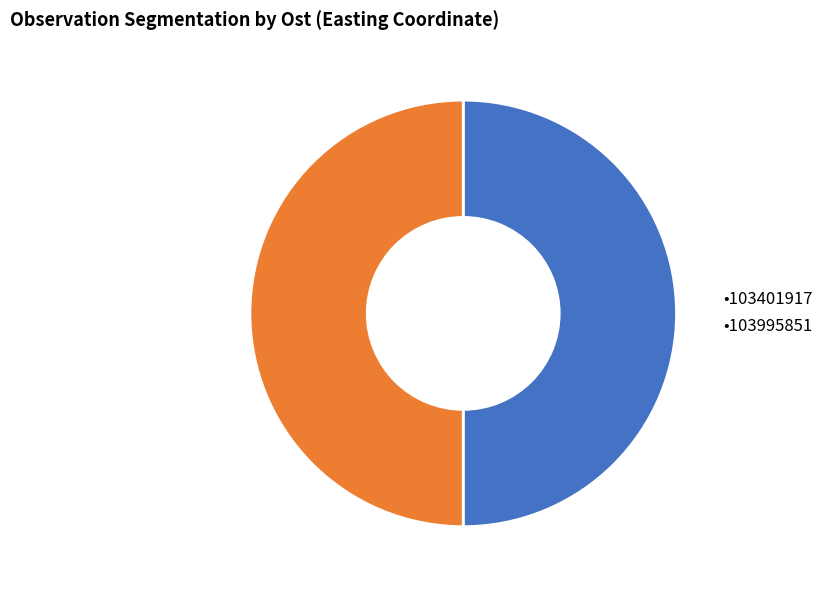

The •103995851 slice represents 64% of the pie. True or false?

False